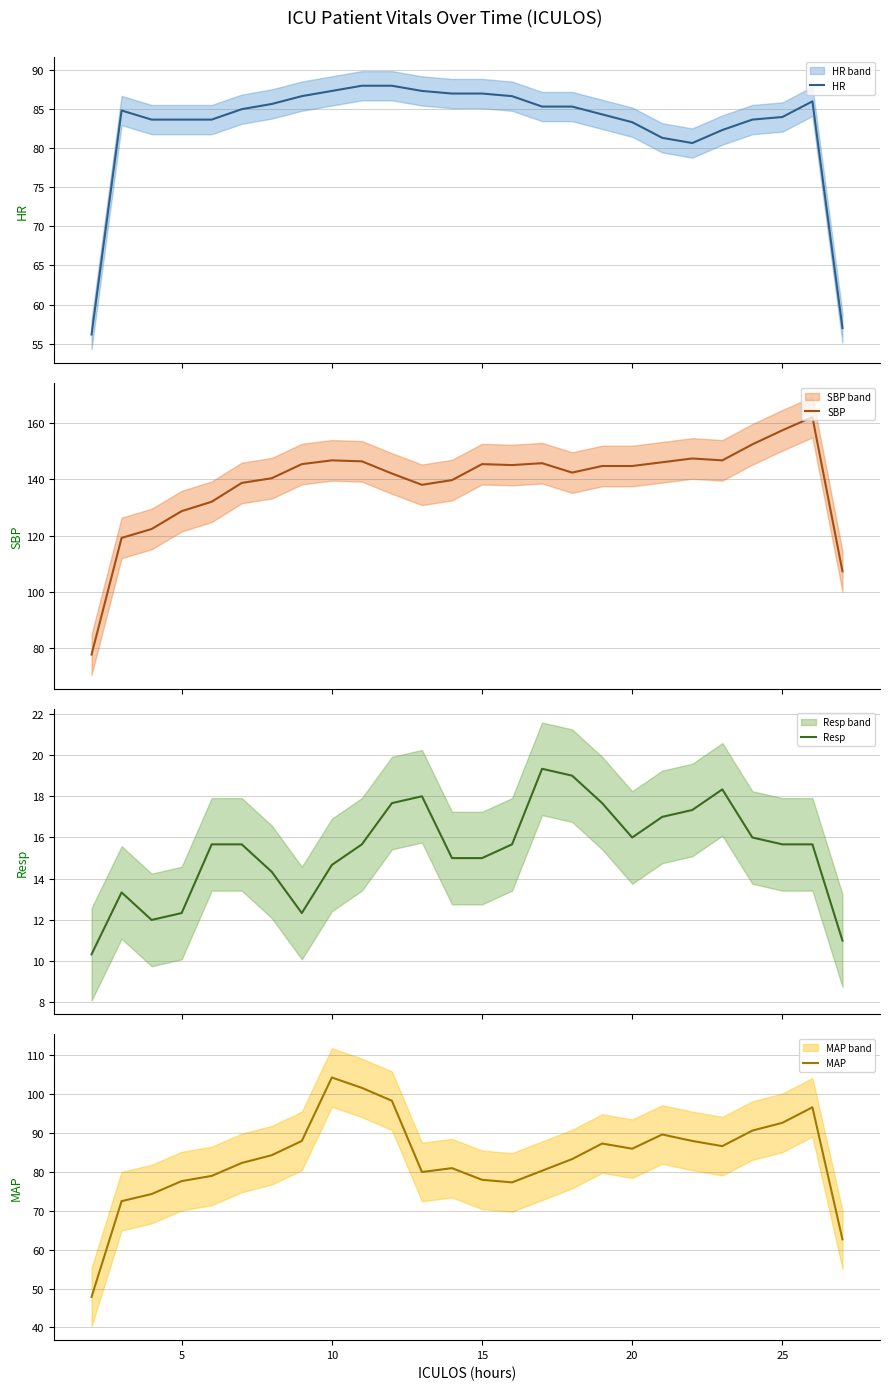

What is the difference between the maximum and minimum values in the SBP series?

84.2